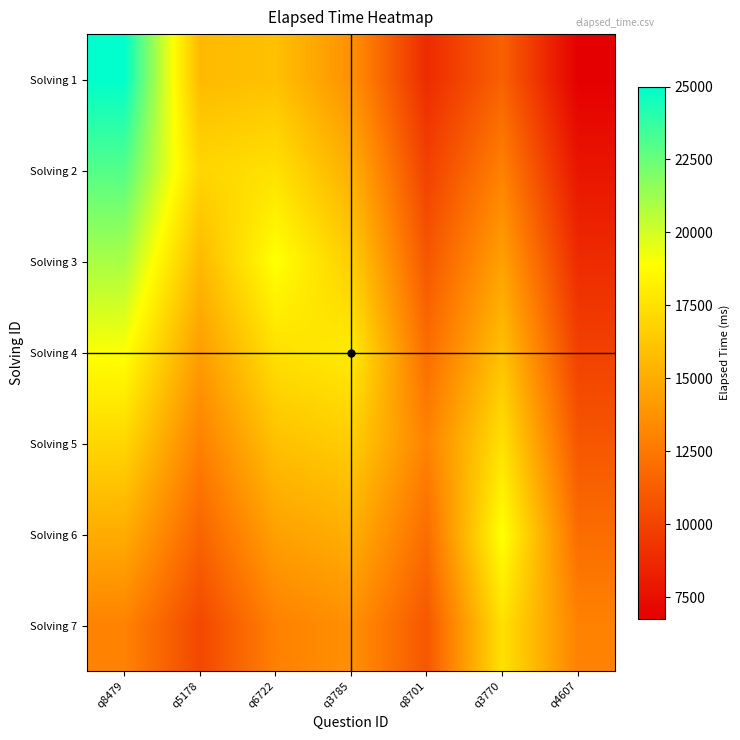

What is the spread (max minus min) of values at q8701?

4160.0